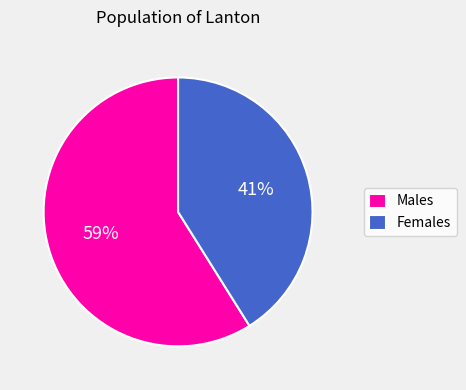

True or false: Females accounts for 32% of the total.

False